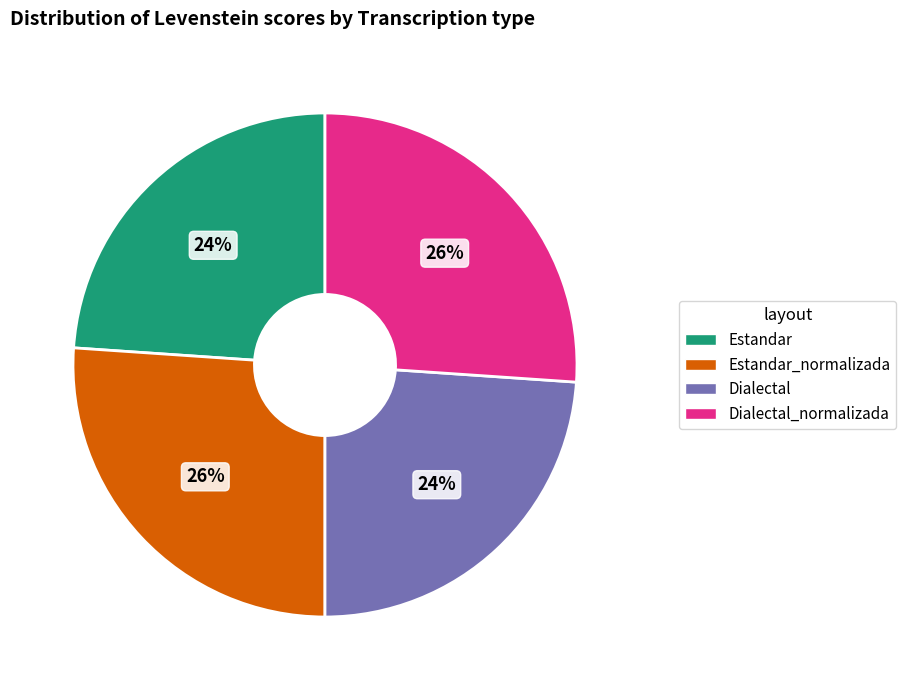

To the nearest percent, what is the average slice percentage?

25%